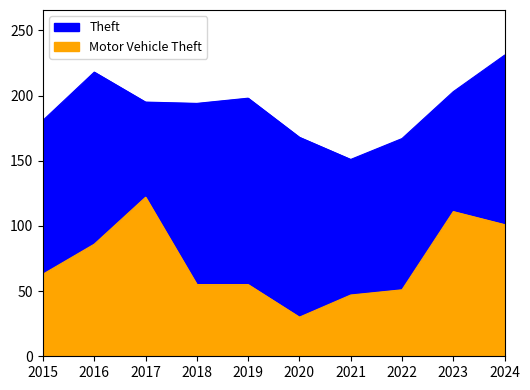

Where does the Theft series first go above 195?

2016